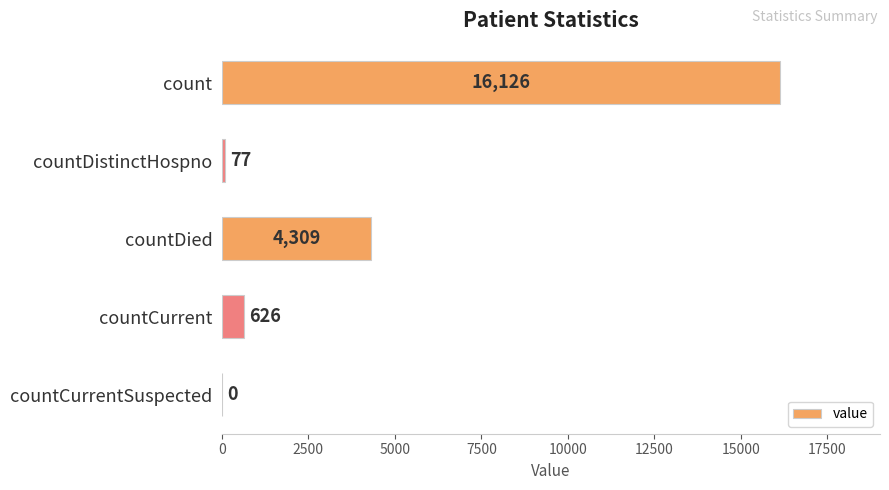

Are the bars horizontal?

Yes